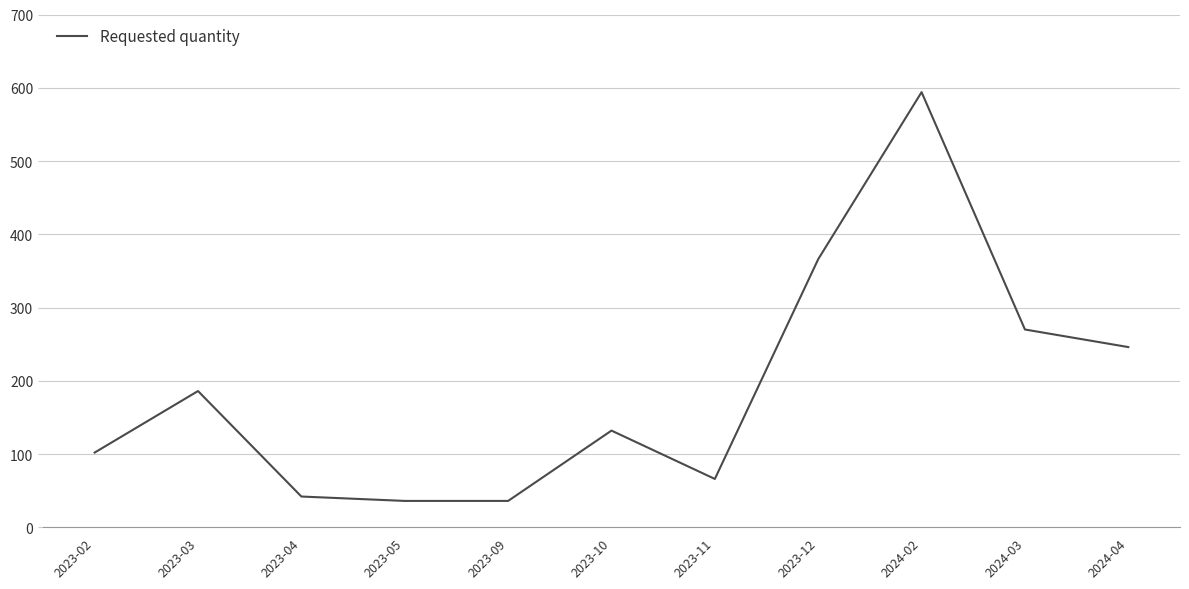

Is this an area chart (filled region under the line)?

No